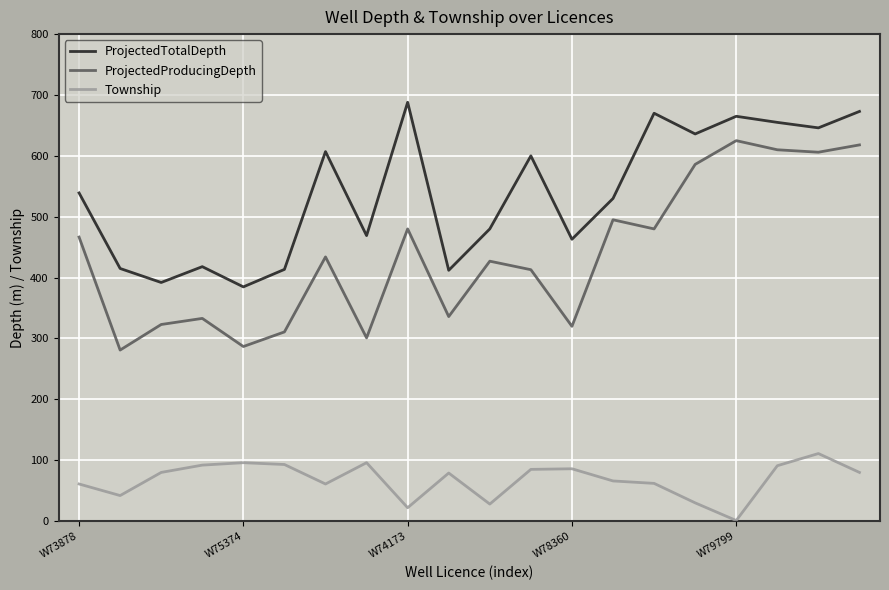

What is the greatest value displayed?

688.0